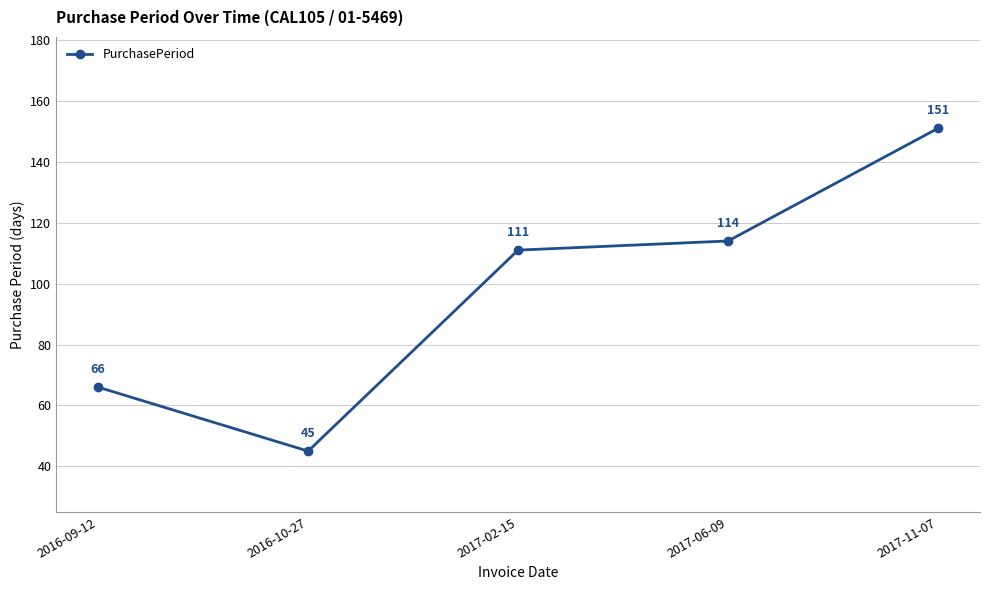

What is the minimum value shown in the chart?

45